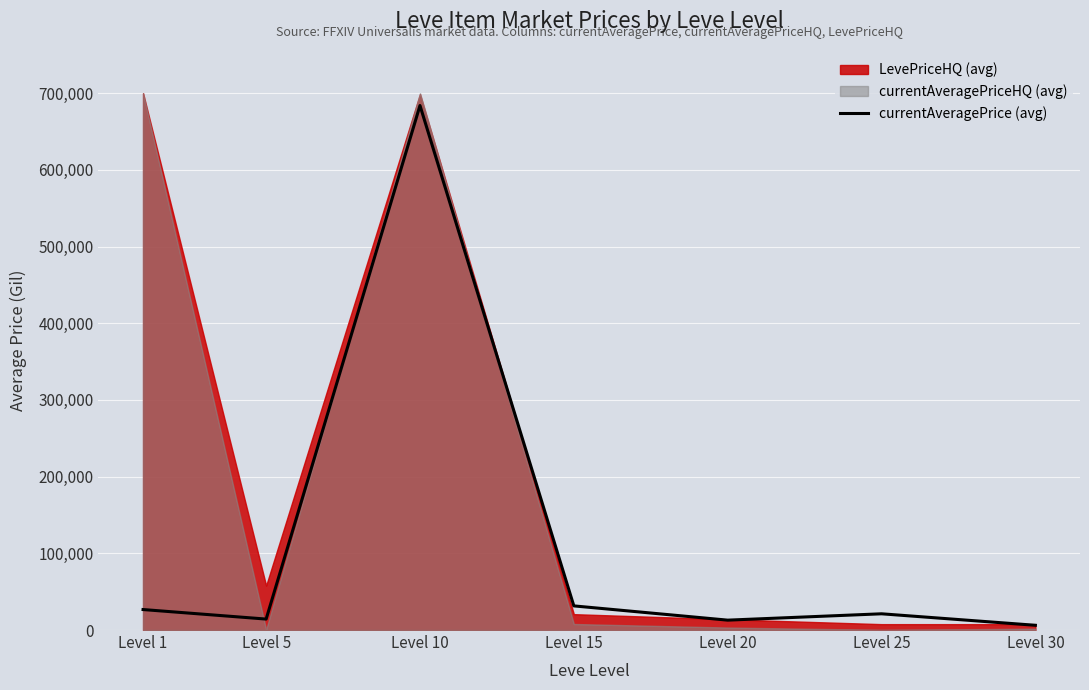

At which category does the data reach its first local peak?

Level 10